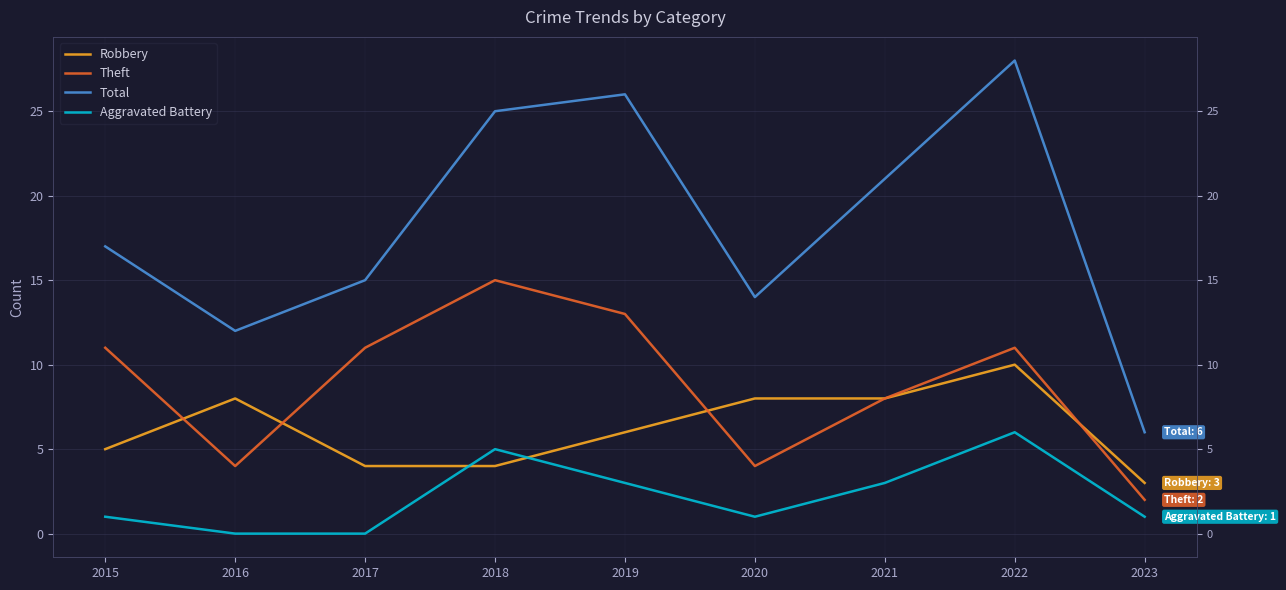

Rank the series by their maximum value, from lowest to highest.

Aggravated Battery, Robbery, Theft, Total